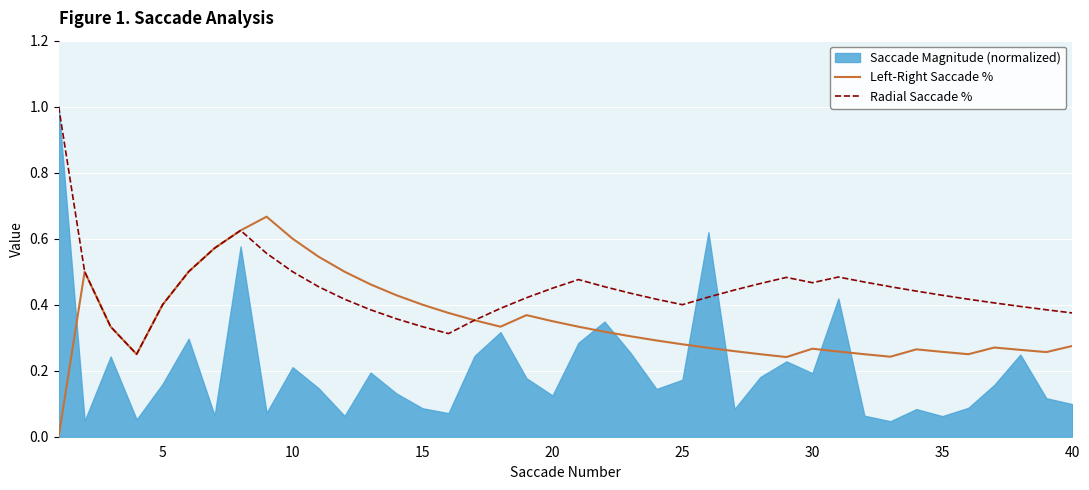

True or false: Radial Saccade % has more than 1 points higher than both neighbors.

True